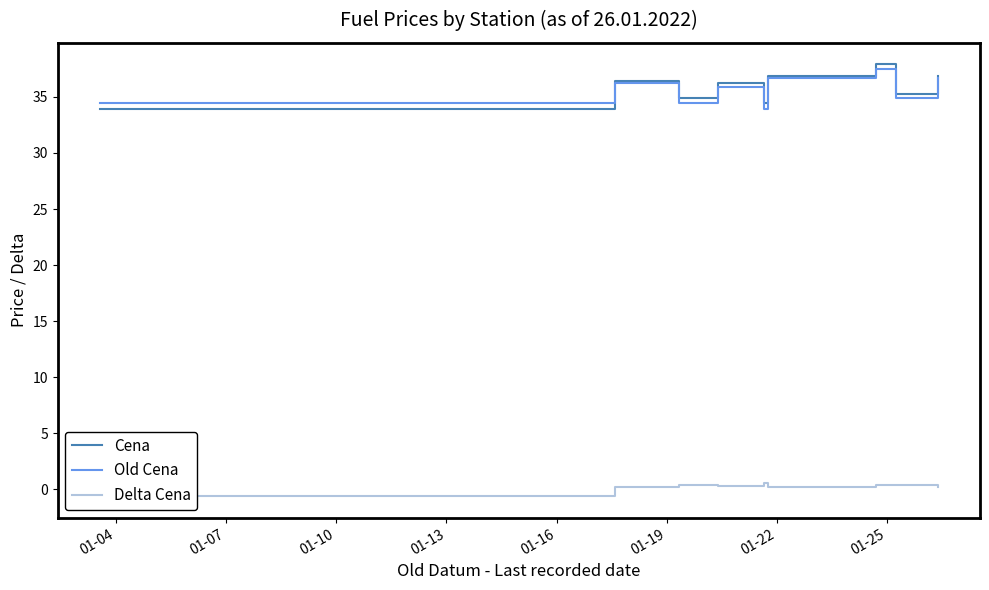

Reading left to right, list all the values displayed in this chart.

Cena: 33.9	36.4	34.9	36.2	34.5	36.9	37.9	35.3	36.9
Old Cena: 34.5	36.2	34.5	35.9	33.9	36.7	37.5	34.9	36.7
Delta Cena: -0.6	0.2	0.4	0.3	0.6	0.2	0.4	0.4	0.2